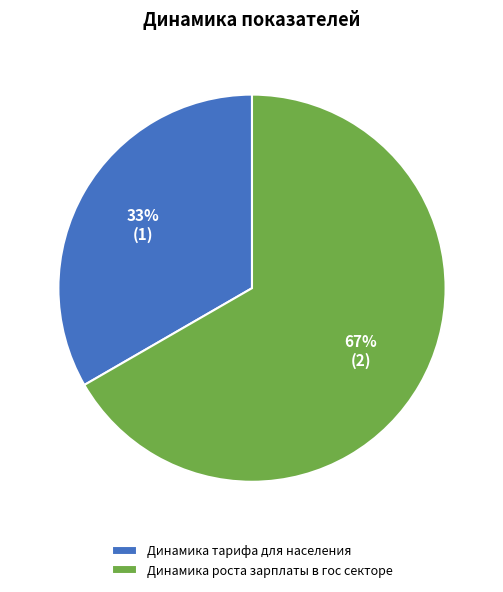

To the nearest percent, what is the combined percentage of Динамика роста зарплаты в гос секторе and Динамика тарифа для населения?

100%